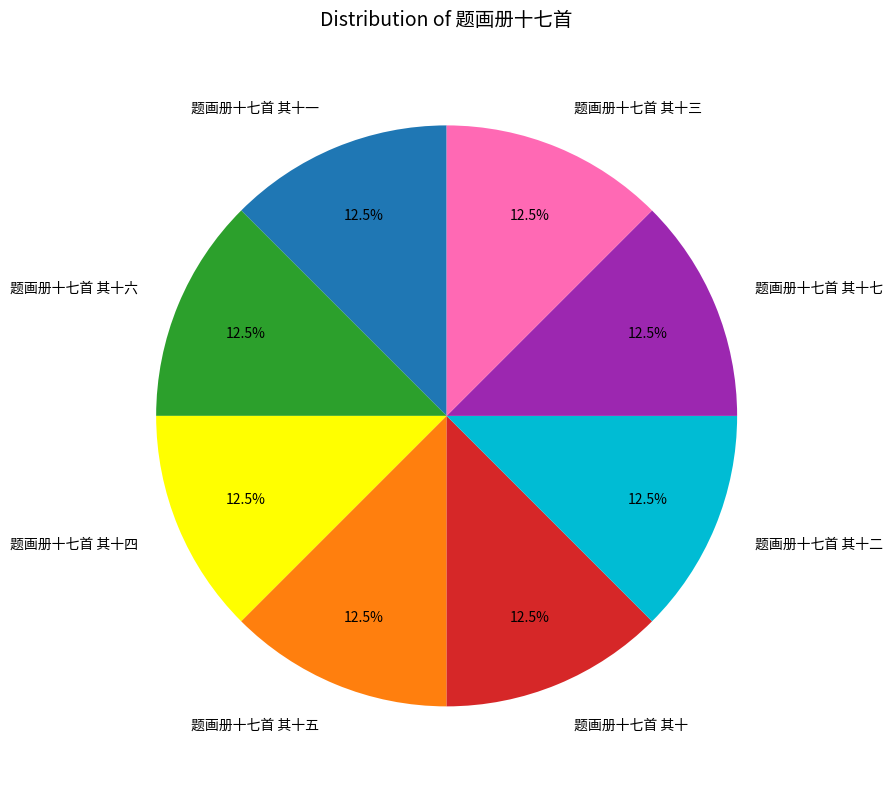

How many slices are in this pie chart?

8